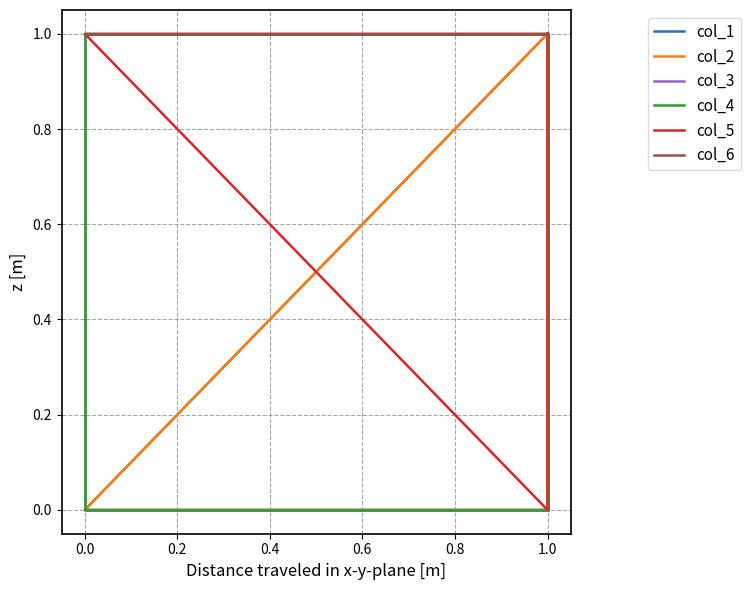

The col_6 series shows 0 at 0.0. True or false?

False